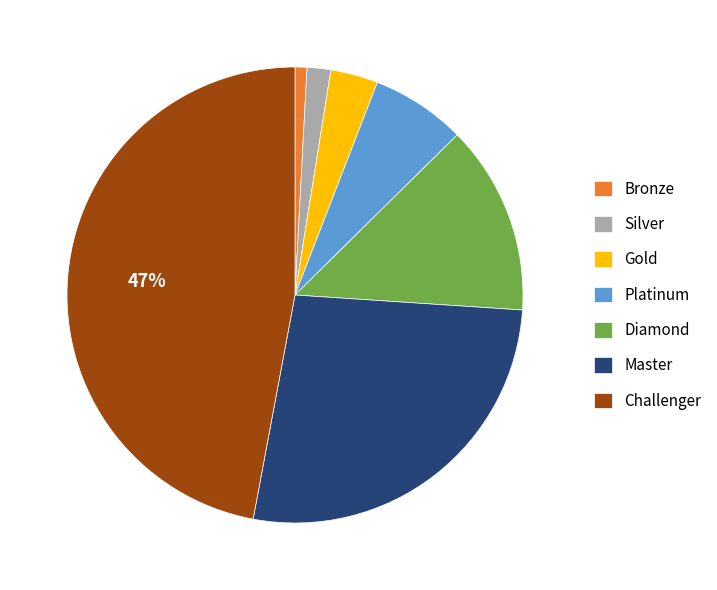

To the nearest percent, what portion does Challenger represent?

47%